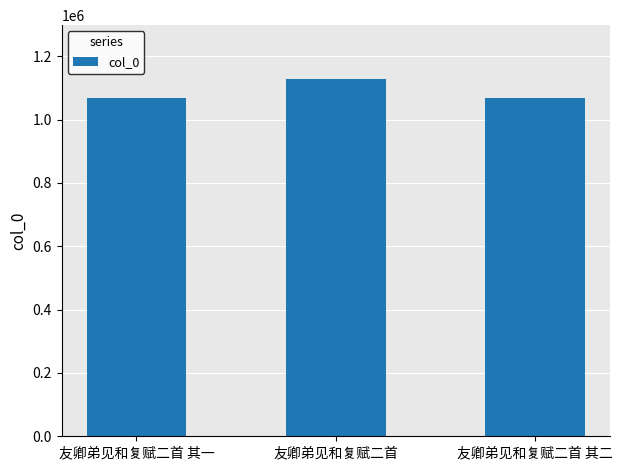

What is the label of the 3rd bar from the left?

友卿弟见和复赋二首 其二